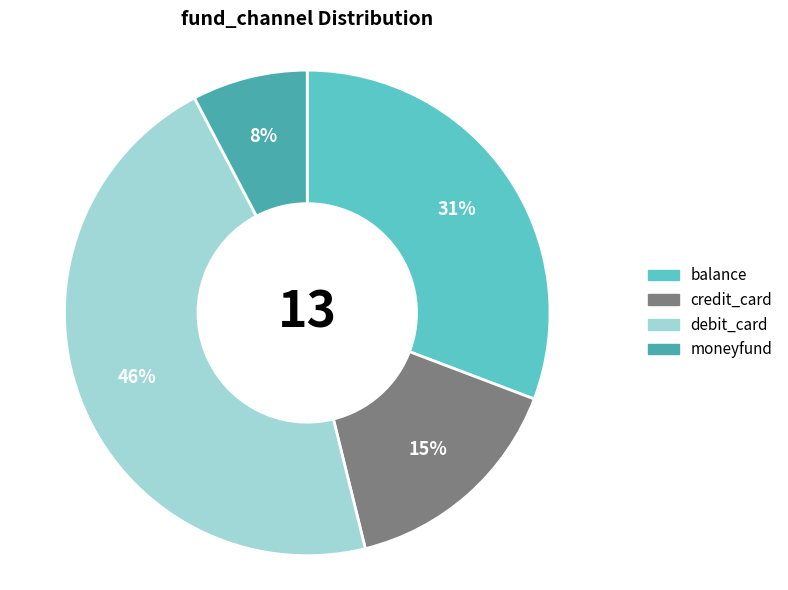

To the nearest percent, what is the combined percentage of moneyfund and credit_card?

23%